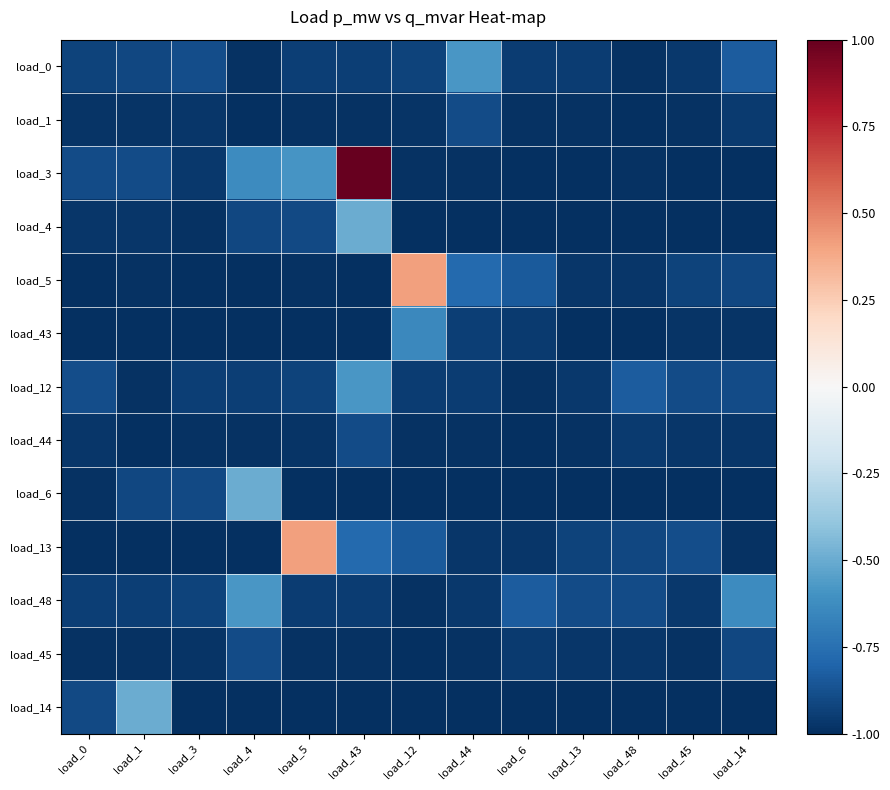

Reading left to right, what are all the values shown in this chart?

load_0: load_0=-0.9	load_1=-0.9	load_3=-0.9	load_4=-1.0	load_5=-0.9	load_43=-0.9	load_12=-0.9	load_44=-0.6	load_6=-0.9	load_13=-0.9	load_48=-1.0	load_45=-1.0	load_14=-0.8
load_1: load_0=-1.0	load_1=-1.0	load_3=-1.0	load_4=-1.0	load_5=-1.0	load_43=-1.0	load_12=-1.0	load_44=-0.9	load_6=-1.0	load_13=-1.0	load_48=-1.0	load_45=-1.0	load_14=-1.0
load_3: load_0=-0.9	load_1=-0.9	load_3=-1.0	load_4=-0.6	load_5=-0.6	load_43=1.0	load_12=-1.0	load_44=-1.0	load_6=-1.0	load_13=-1.0	load_48=-1.0	load_45=-1.0	load_14=-1.0
load_4: load_0=-1.0	load_1=-1.0	load_3=-1.0	load_4=-0.9	load_5=-0.9	load_43=-0.5	load_12=-1.0	load_44=-1.0	load_6=-1.0	load_13=-1.0	load_48=-1.0	load_45=-1.0	load_14=-1.0
load_5: load_0=-1.0	load_1=-1.0	load_3=-1.0	load_4=-1.0	load_5=-1.0	load_43=-1.0	load_12=0.4	load_44=-0.8	load_6=-0.8	load_13=-1.0	load_48=-1.0	load_45=-0.9	load_14=-0.9
load_43: load_0=-1.0	load_1=-1.0	load_3=-1.0	load_4=-1.0	load_5=-1.0	load_43=-1.0	load_12=-0.6	load_44=-0.9	load_6=-1.0	load_13=-1.0	load_48=-1.0	load_45=-1.0	load_14=-1.0
load_12: load_0=-0.9	load_1=-1.0	load_3=-0.9	load_4=-0.9	load_5=-0.9	load_43=-0.6	load_12=-0.9	load_44=-0.9	load_6=-1.0	load_13=-1.0	load_48=-0.8	load_45=-0.9	load_14=-0.9
load_44: load_0=-1.0	load_1=-1.0	load_3=-1.0	load_4=-1.0	load_5=-1.0	load_43=-0.9	load_12=-1.0	load_44=-1.0	load_6=-1.0	load_13=-1.0	load_48=-1.0	load_45=-1.0	load_14=-1.0
load_6: load_0=-1.0	load_1=-0.9	load_3=-0.9	load_4=-0.5	load_5=-1.0	load_43=-1.0	load_12=-1.0	load_44=-1.0	load_6=-1.0	load_13=-1.0	load_48=-1.0	load_45=-1.0	load_14=-1.0
load_13: load_0=-1.0	load_1=-1.0	load_3=-1.0	load_4=-1.0	load_5=0.4	load_43=-0.8	load_12=-0.8	load_44=-1.0	load_6=-1.0	load_13=-0.9	load_48=-0.9	load_45=-0.9	load_14=-1.0
load_48: load_0=-0.9	load_1=-0.9	load_3=-0.9	load_4=-0.6	load_5=-0.9	load_43=-0.9	load_12=-1.0	load_44=-1.0	load_6=-0.8	load_13=-0.9	load_48=-0.9	load_45=-1.0	load_14=-0.6
load_45: load_0=-1.0	load_1=-1.0	load_3=-1.0	load_4=-0.9	load_5=-1.0	load_43=-1.0	load_12=-1.0	load_44=-1.0	load_6=-1.0	load_13=-1.0	load_48=-1.0	load_45=-1.0	load_14=-0.9
load_14: load_0=-0.9	load_1=-0.5	load_3=-1.0	load_4=-1.0	load_5=-1.0	load_43=-1.0	load_12=-1.0	load_44=-1.0	load_6=-1.0	load_13=-1.0	load_48=-1.0	load_45=-1.0	load_14=-1.0